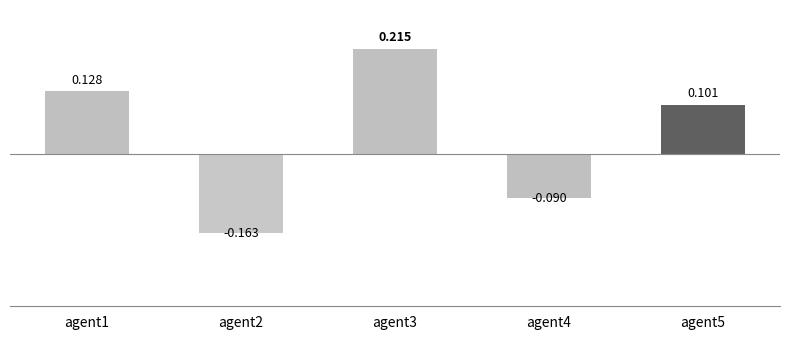

List the labels in order of value, largest first.

agent3, agent1, agent5, agent4, agent2